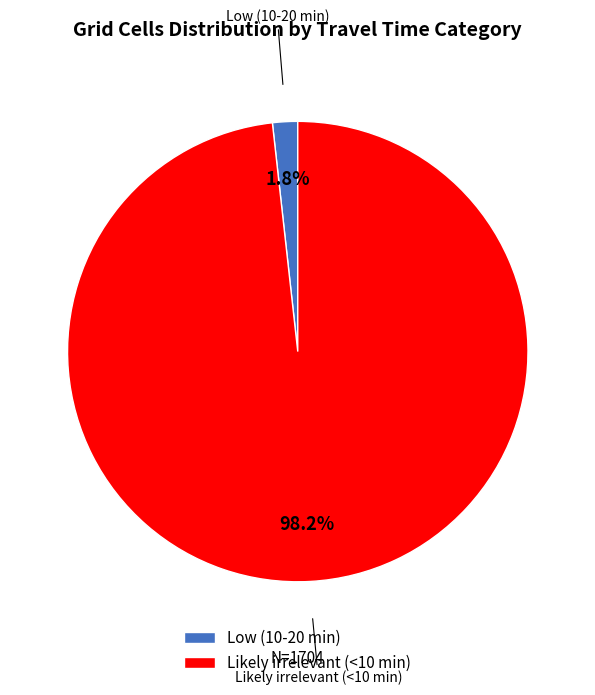

The Likely irrelevant (<10 min) slice represents 98% of the pie. True or false?

True